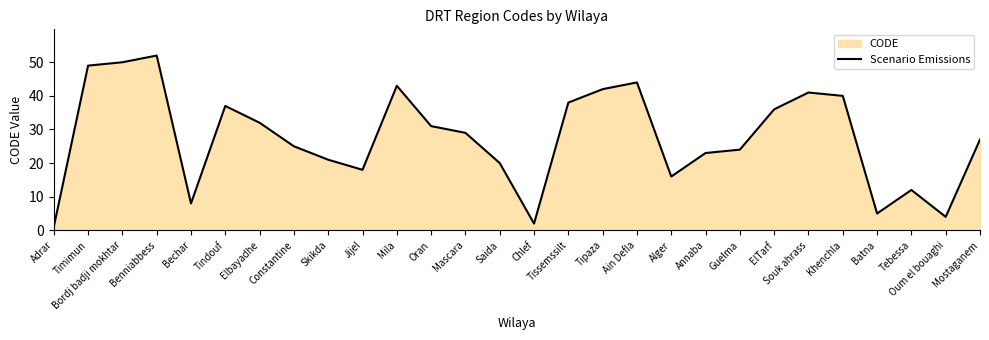

Rank the categories by value from lowest to highest.

Adrar, Chlef, Oum el bouaghi, Batna, Bechar, Tebessa, Alger, Jijel, Saida, Skikda, Annaba, Guelma, Constantine, Mostaganem, Mascara, Oran, Elbayadhe, ElTarf, Tindouf, Tissemssilt, Khenchla, Souk ahrass, Tipaza, Mila, Ain Defla, Timimun, Bordj badji mokhtar, Benniabbess